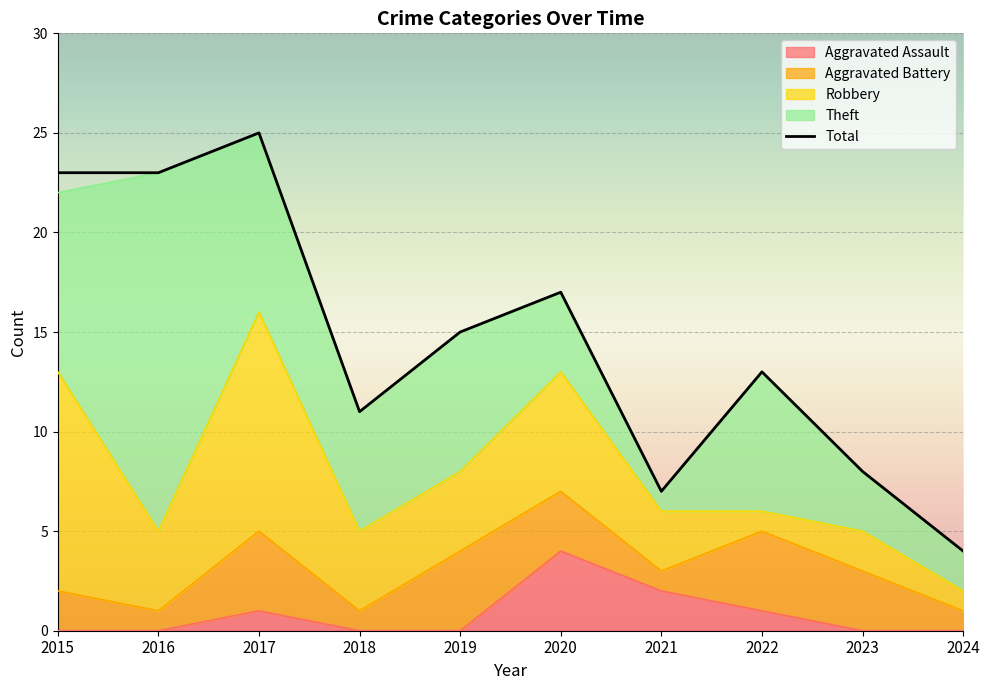

Read the Theft value at 2018.

6